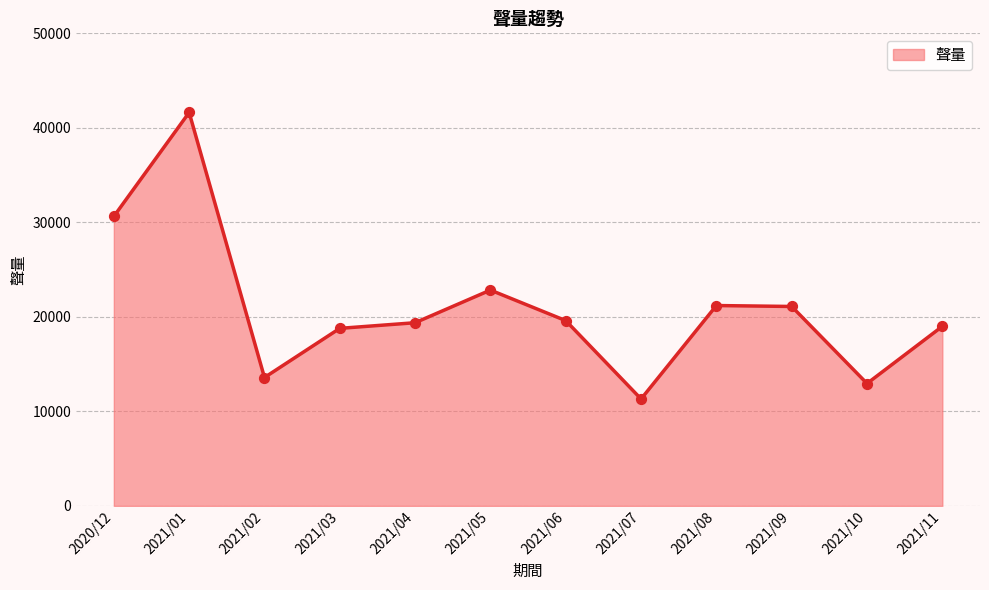

What is the change in value from 2021/06 to 2021/11?

-603